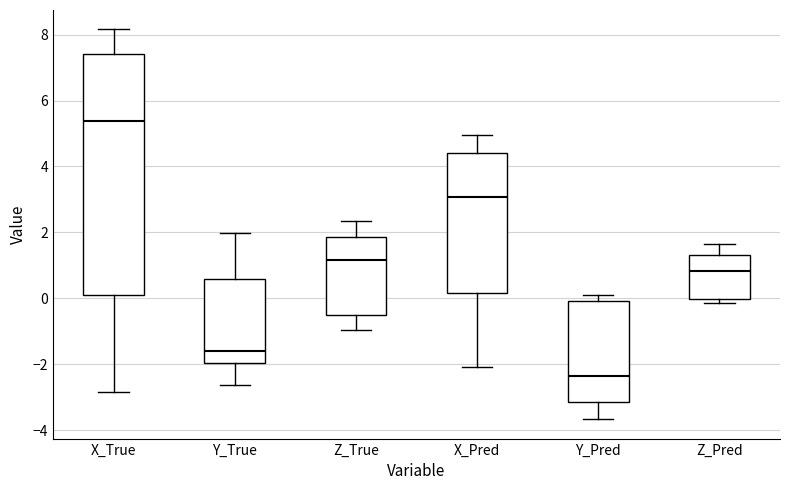

Reading left to right, transcribe this box plot: for each box, give where its median line is, the range the box spans, and where its two whiskers end, as read against the y-axis. The values are not printed on the chart, so give them approximately, as read against the axis.

X_True: median 5.4, box 0.0 to 7.4, whiskers -2.8 to 8.2
Y_True: median -1.6, box -2.0 to 0.6, whiskers -2.6 to 2.0
Z_True: median 1.2, box -0.4 to 1.8, whiskers -1.0 to 2.4
X_Pred: median 3.0, box 0.2 to 4.4, whiskers -2.2 to 5.0
Y_Pred: median -2.4, box -3.2 to 0.0, whiskers -3.6 to 0.0 (just above the box's upper edge)
Z_Pred: median 0.8, box 0.0 to 1.4, whiskers -0.2 to 1.6